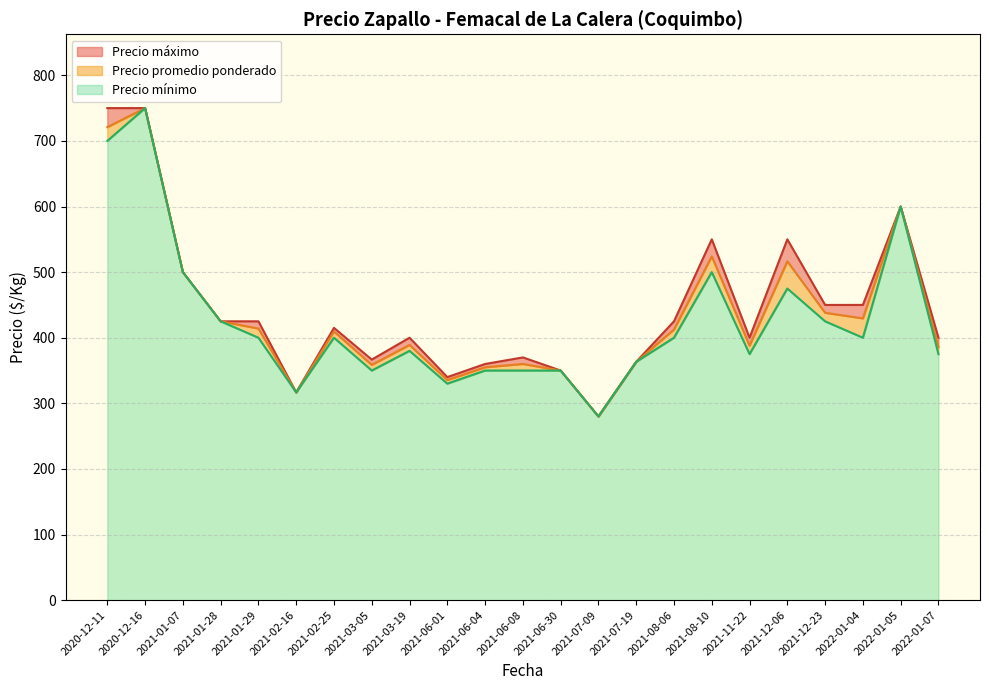

What is the total value across all series at 2021-12-06?

550.0